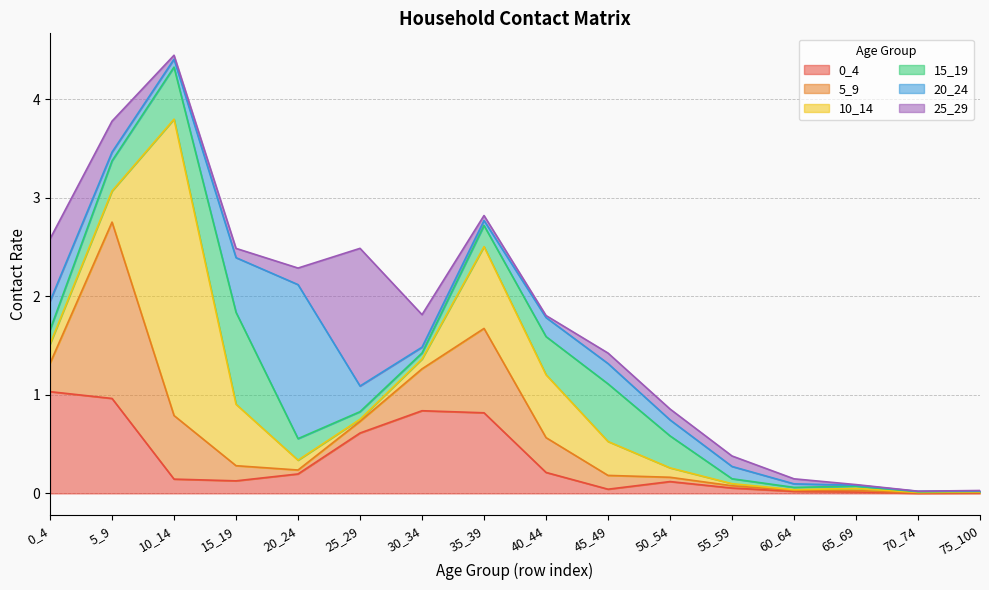

At how many categories does at least one series exceed 0?

16